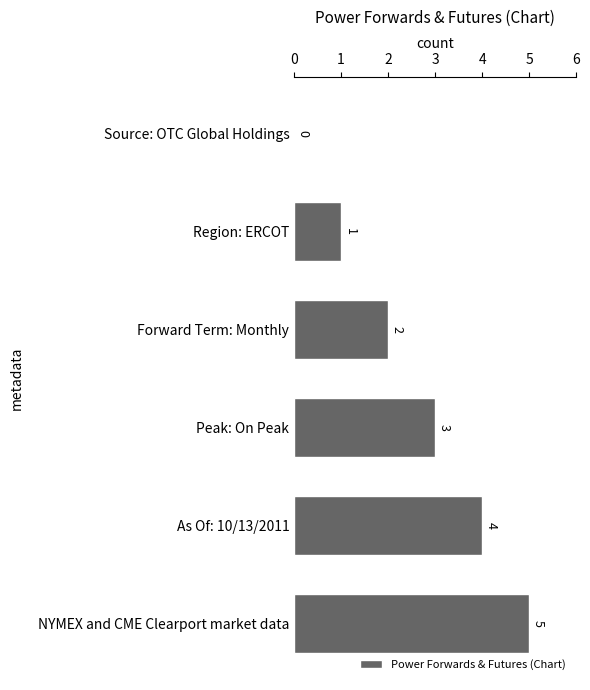

What is the change in value from Source: OTC Global Holdings to As Of: 10/13/2011?

+4